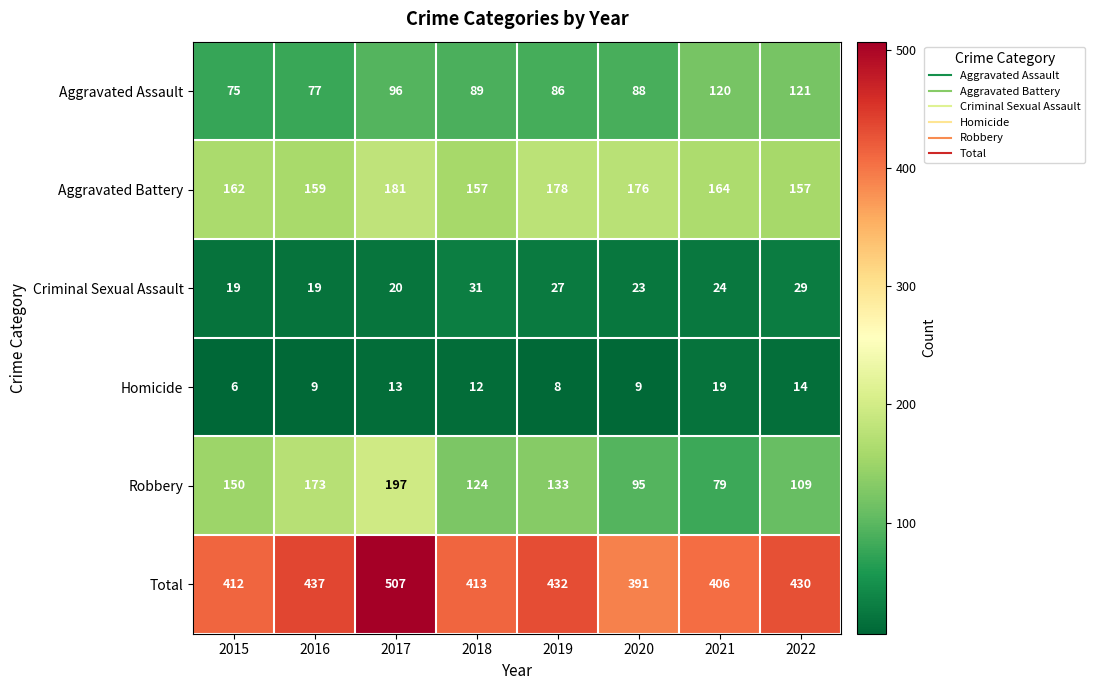

Between 2020 and 2021, which series saw the biggest shift?

Aggravated Assault